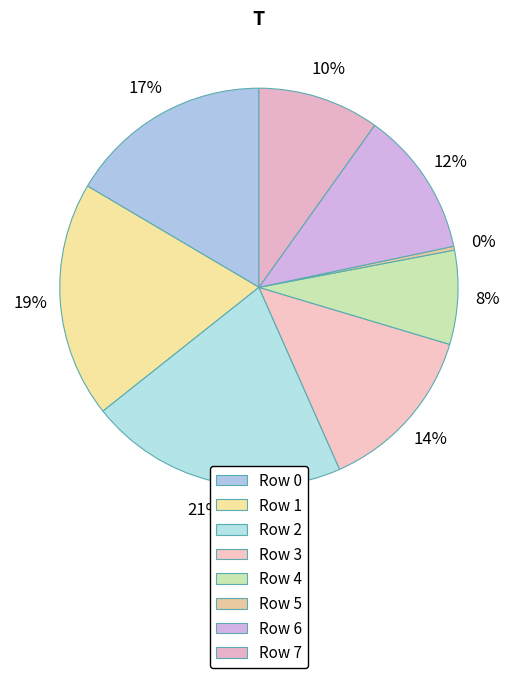

Rank the categories by value from lowest to highest.

5, 4, 7, 6, 3, 0, 1, 2